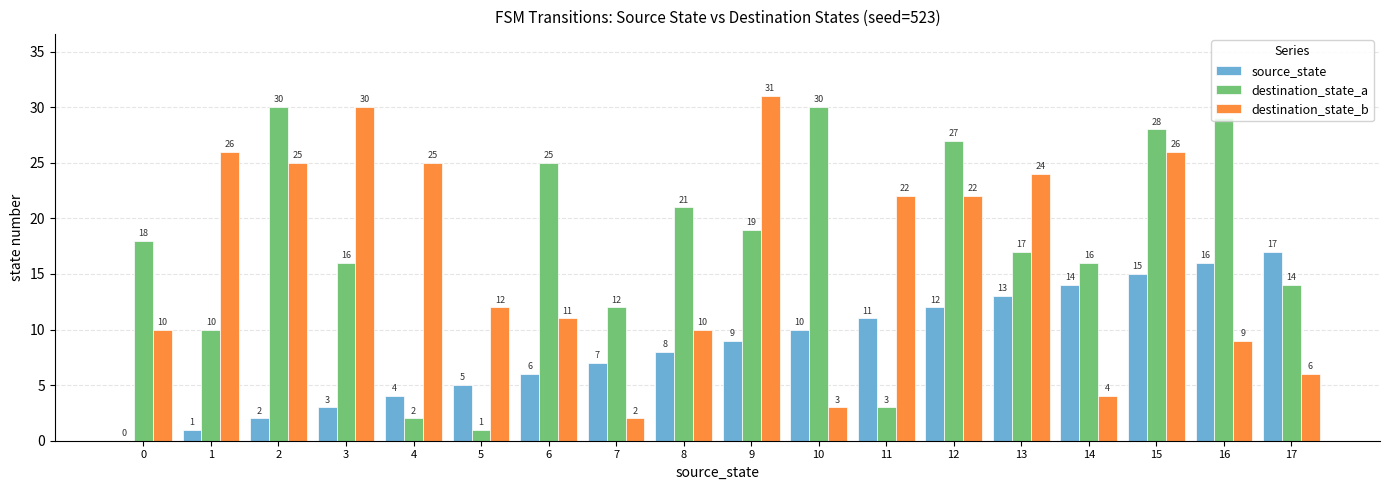

At which label is source_state closest to 8?

8